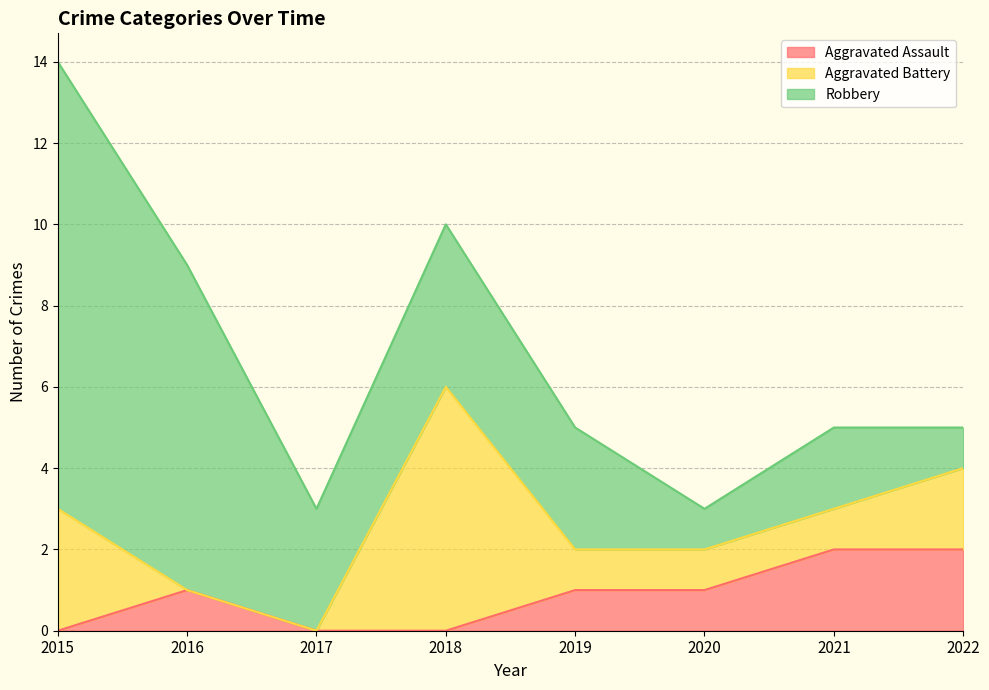

At 2016, list the series in order from smallest to largest.

Aggravated Battery, Aggravated Assault, Robbery